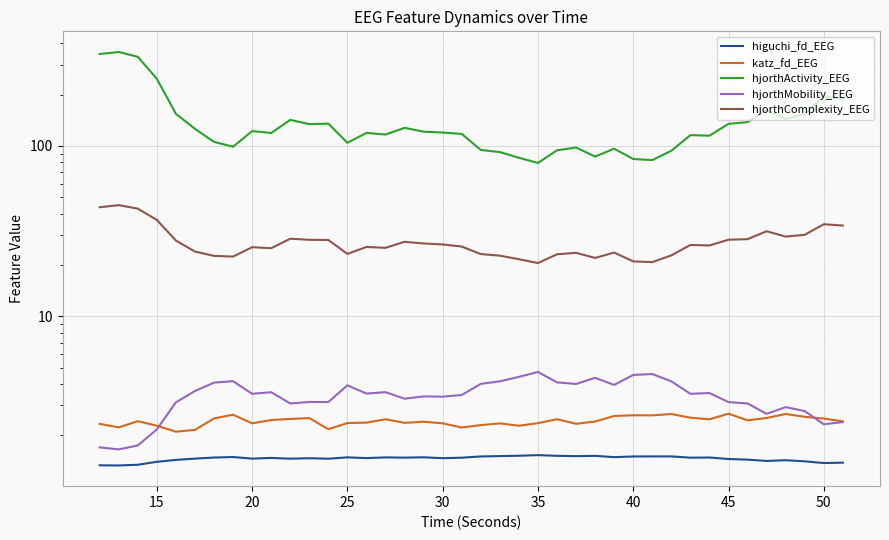

What is the spread (max minus min) of values at 20?

331.5